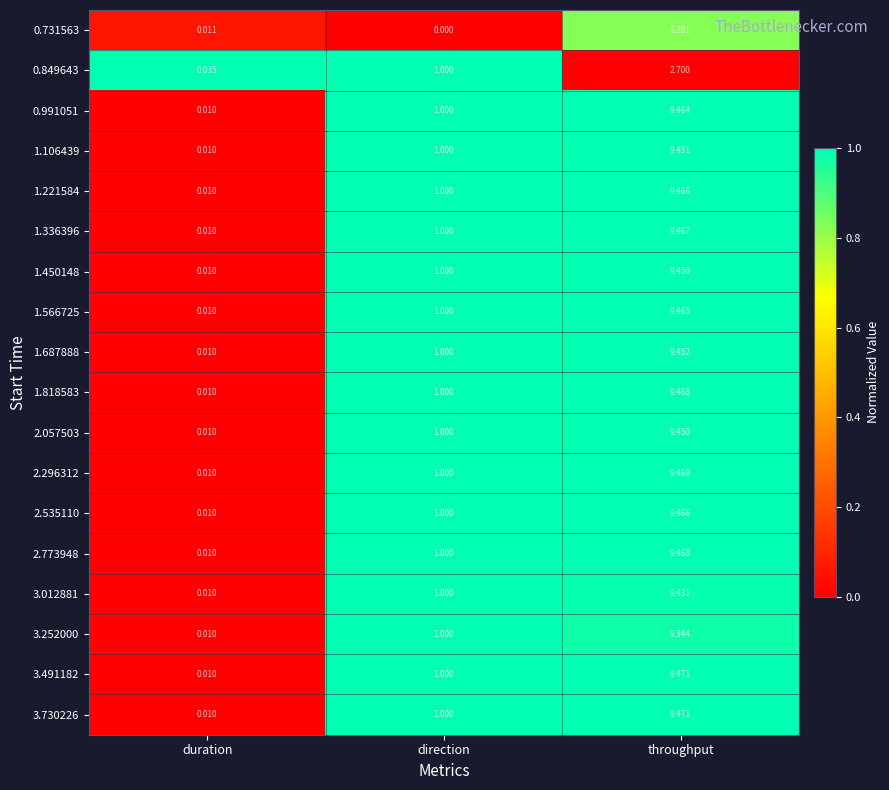

At which category is the sum across all series the highest?

throughput